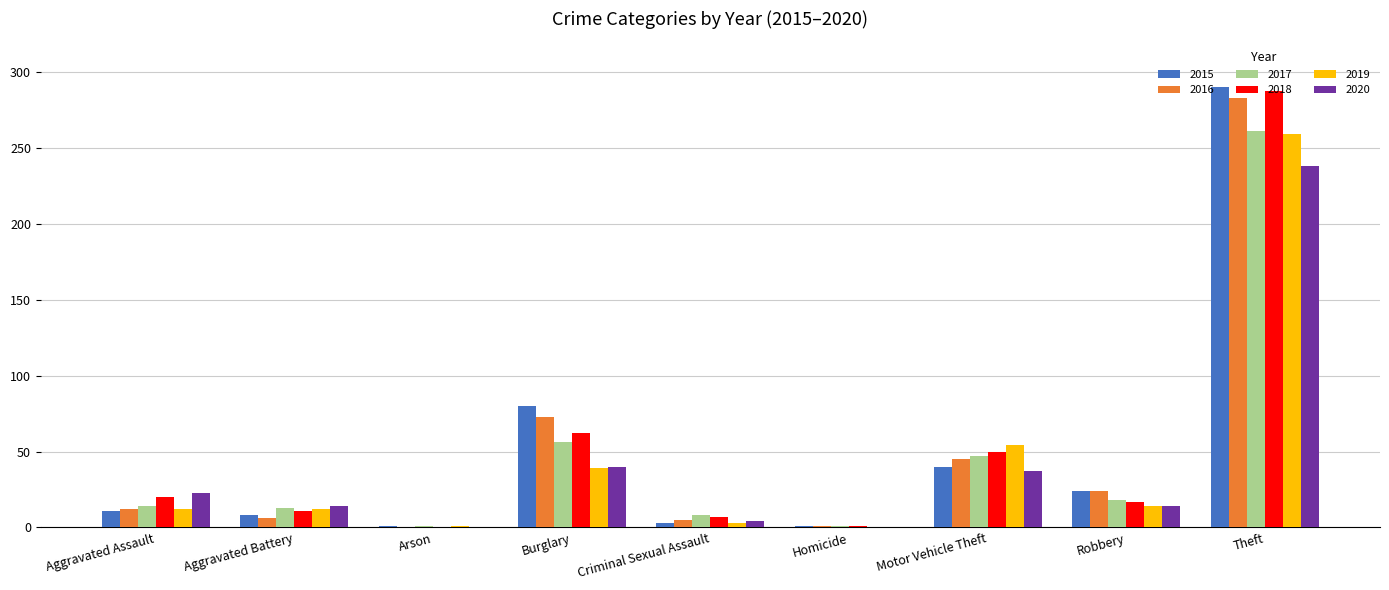

True or false: 2018 has a value of 62 at Burglary.

True